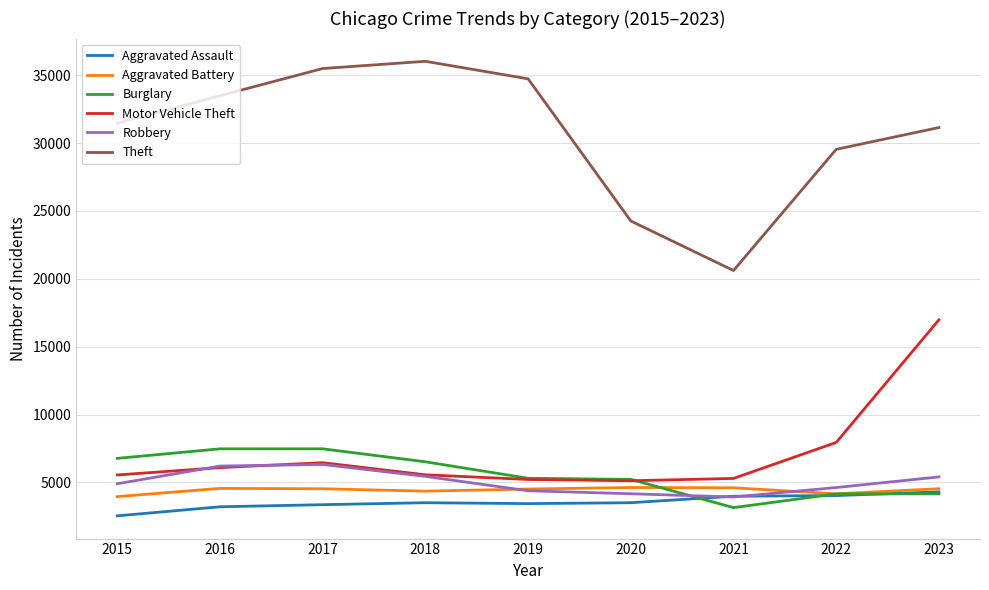

Is the value of Motor Vehicle Theft at 2019 greater than the value of Burglary at 2022?

Yes